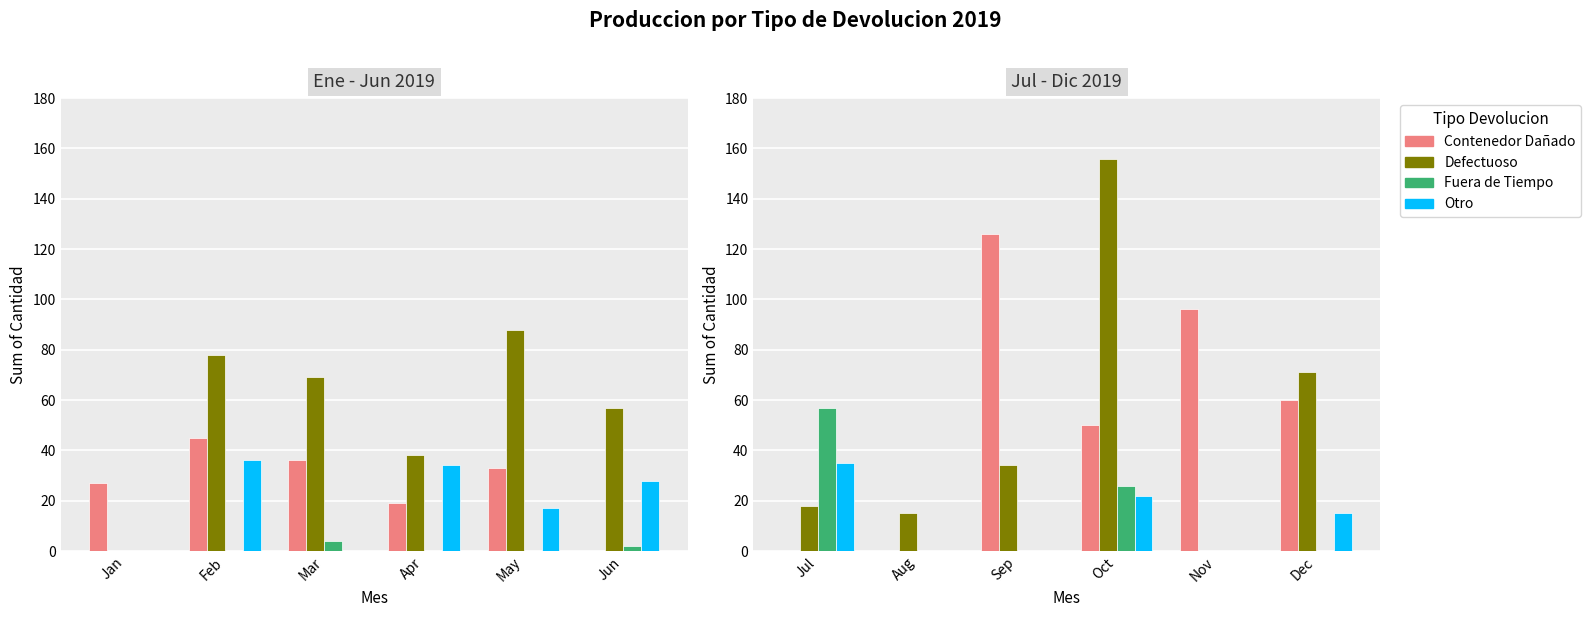

How many data points in Defectuoso are less than 34?

3